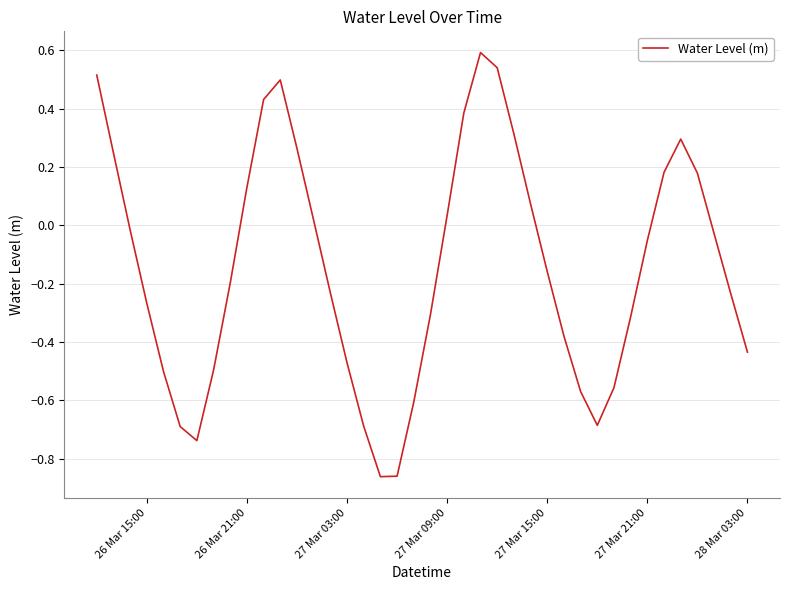

What is the difference between the maximum and minimum values?

1.5